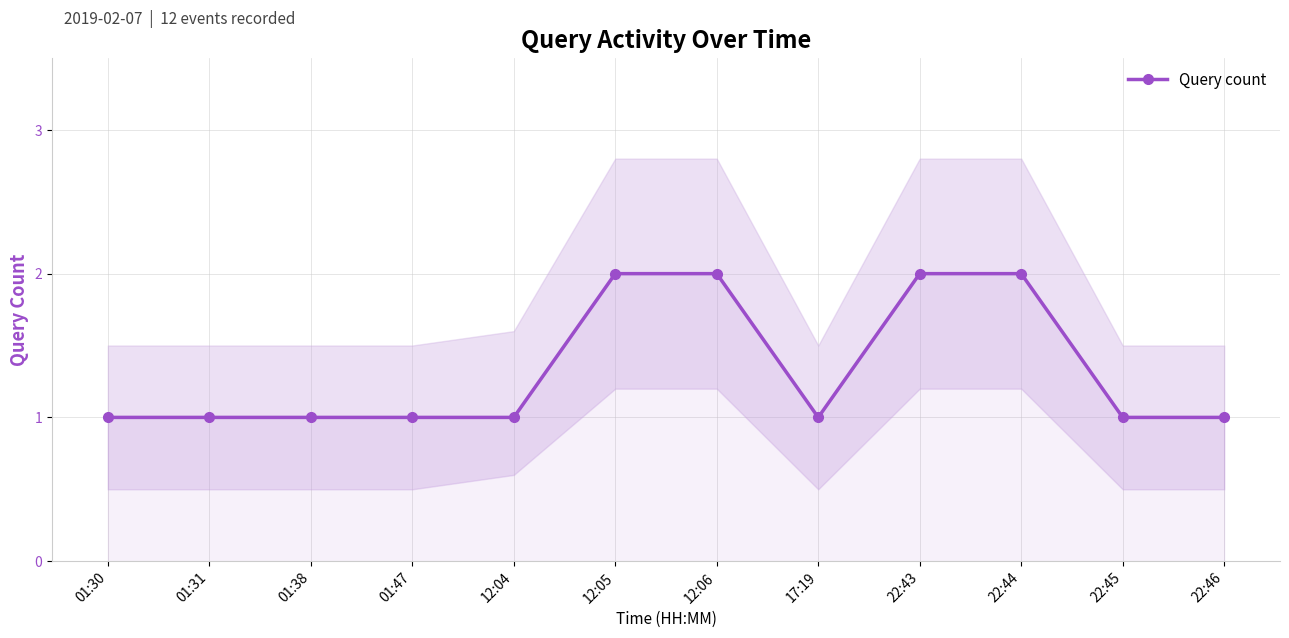

Is it true that the value at 12:04 is 1?

True